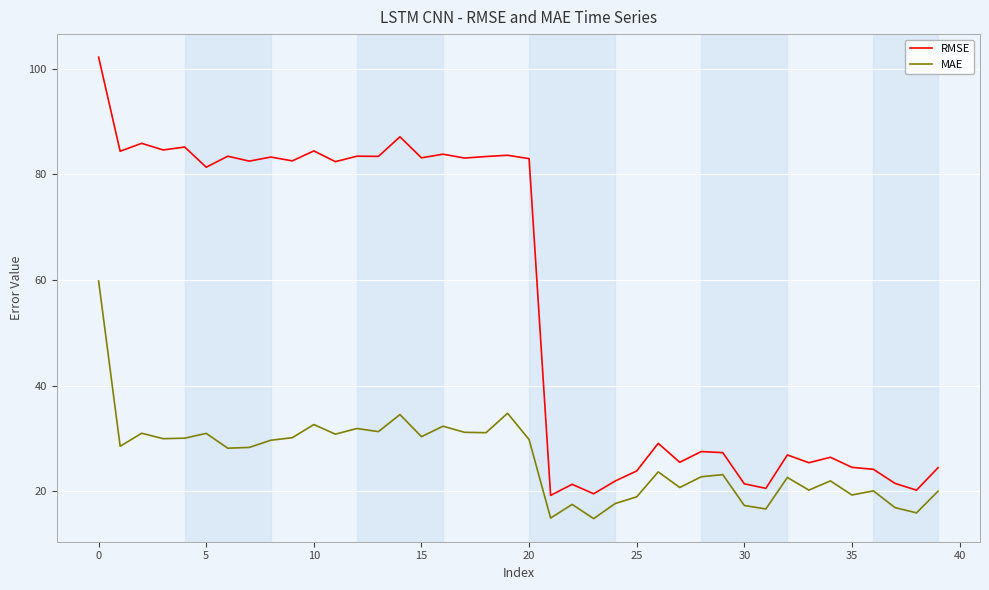

True or false: MAE and RMSE intersect in this chart.

False